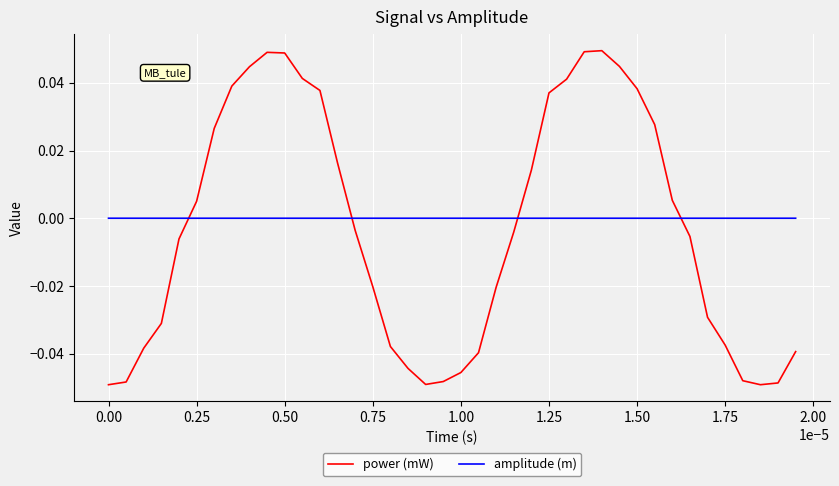

True or false: amplitude (m) and power (mW) intersect in this chart.

True